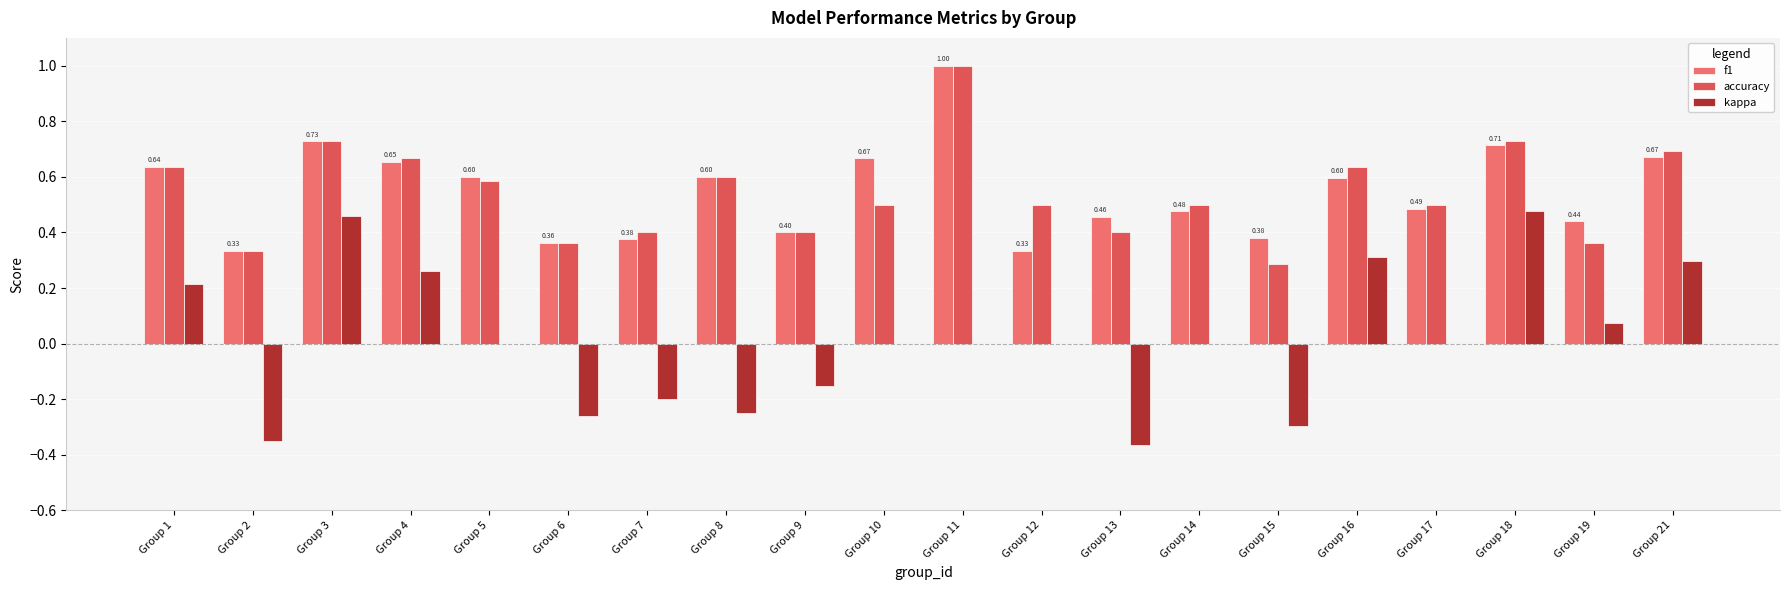

What is the total value across all series at Group 14?

1.0